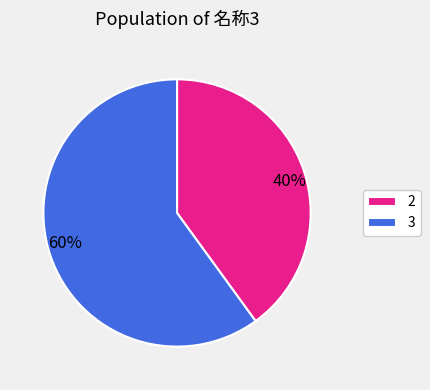

What is the smallest slice in the pie chart?

2